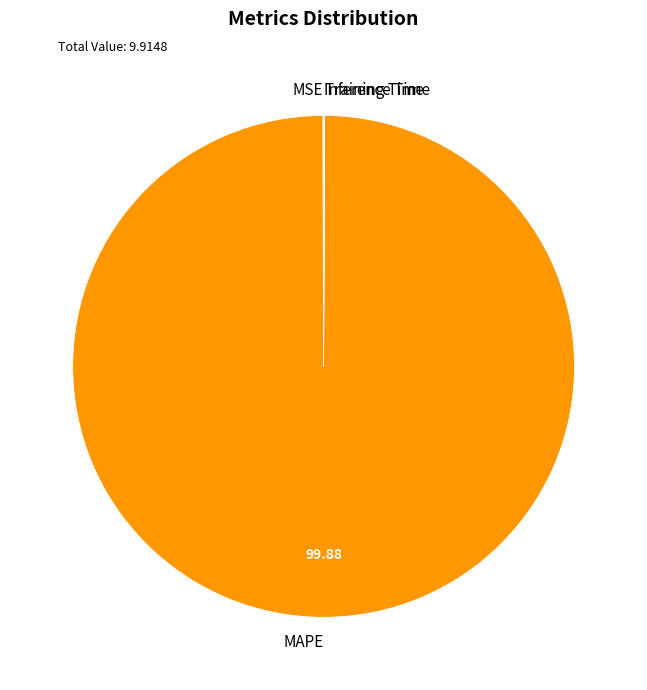

What is the largest slice in the pie chart?

MAPE